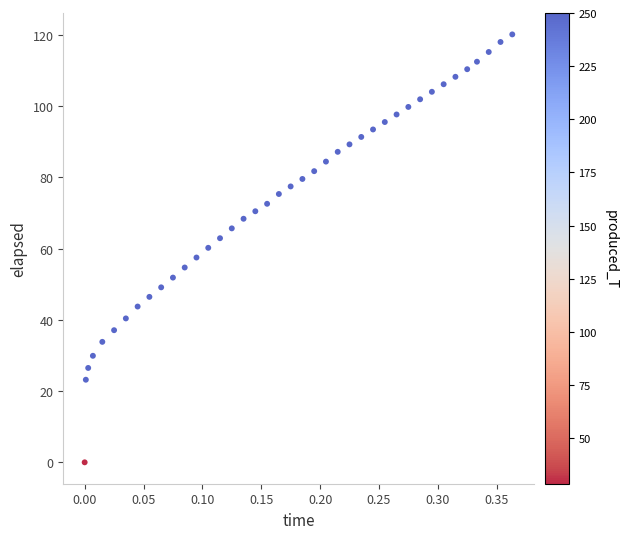

What is the range of Y values (max minus min)?

120.2